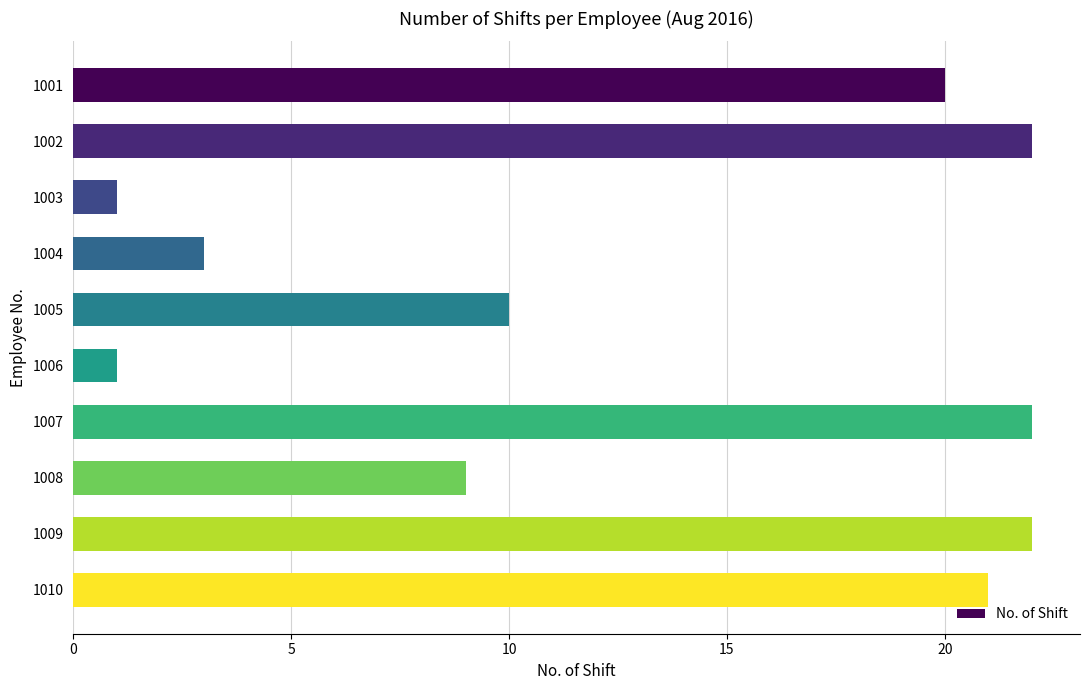

How many data points are less than 20?

5